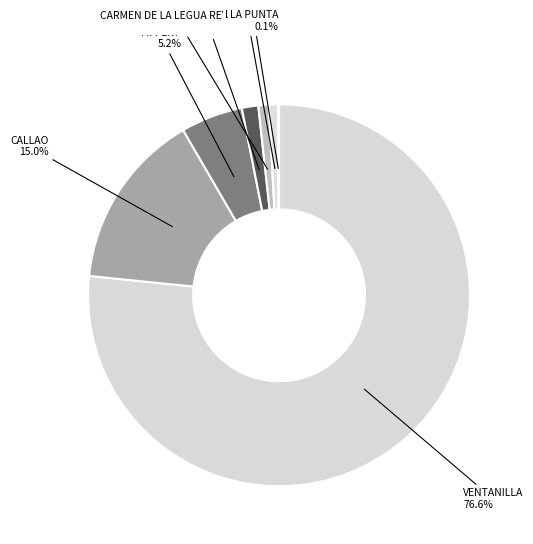

Does any single category account for the majority?

Yes